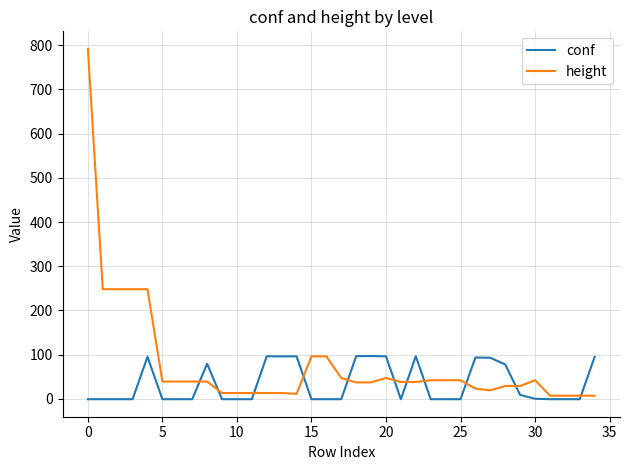

Which series has the widest spread of values?

height